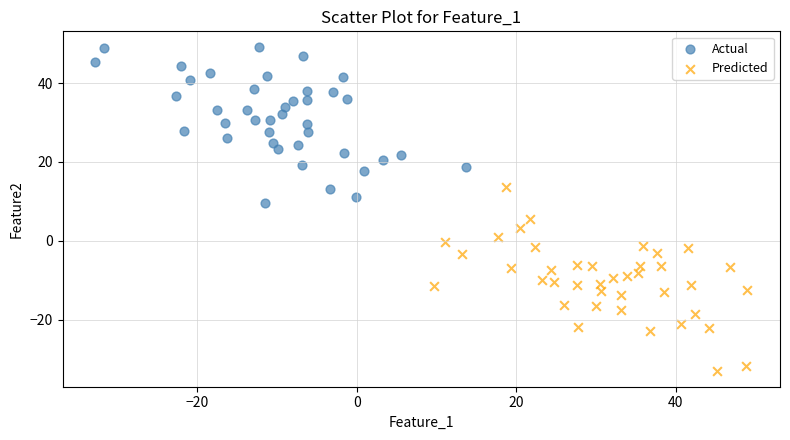

Which series has the widest spread of Y values?

Predicted